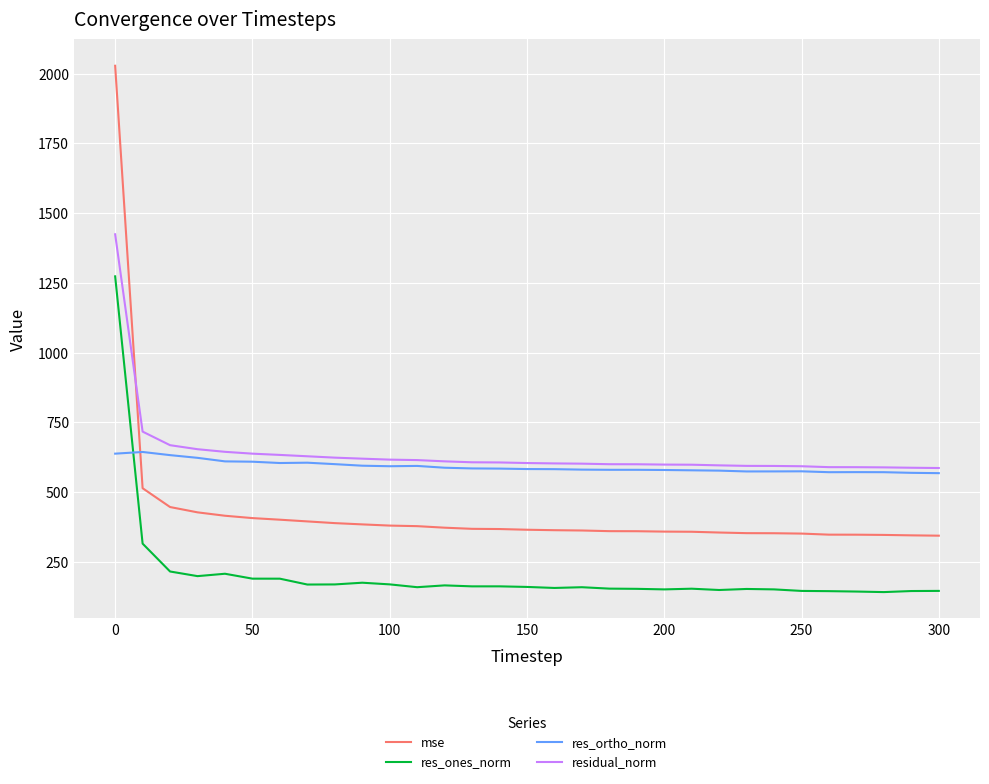

Which series has the largest range (max minus min)?

mse